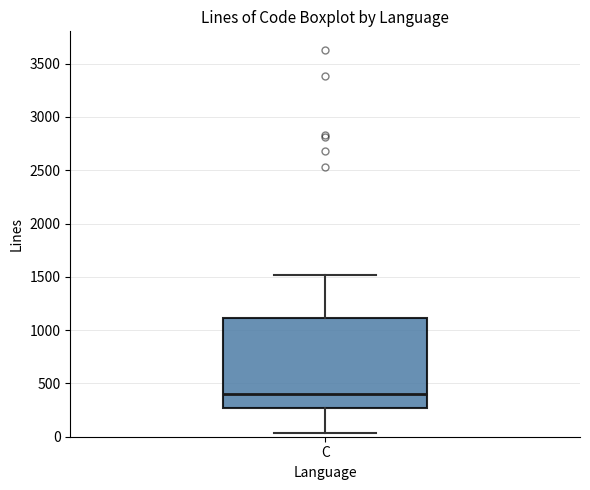

Transcribe this box plot: give where the median line is, the range the box spans, and where the two whiskers end, as read against the y-axis. The values are not printed on the chart, so give them approximately, as read against the axis.

median 400, box 250 to 1100, whiskers 50 to 1500